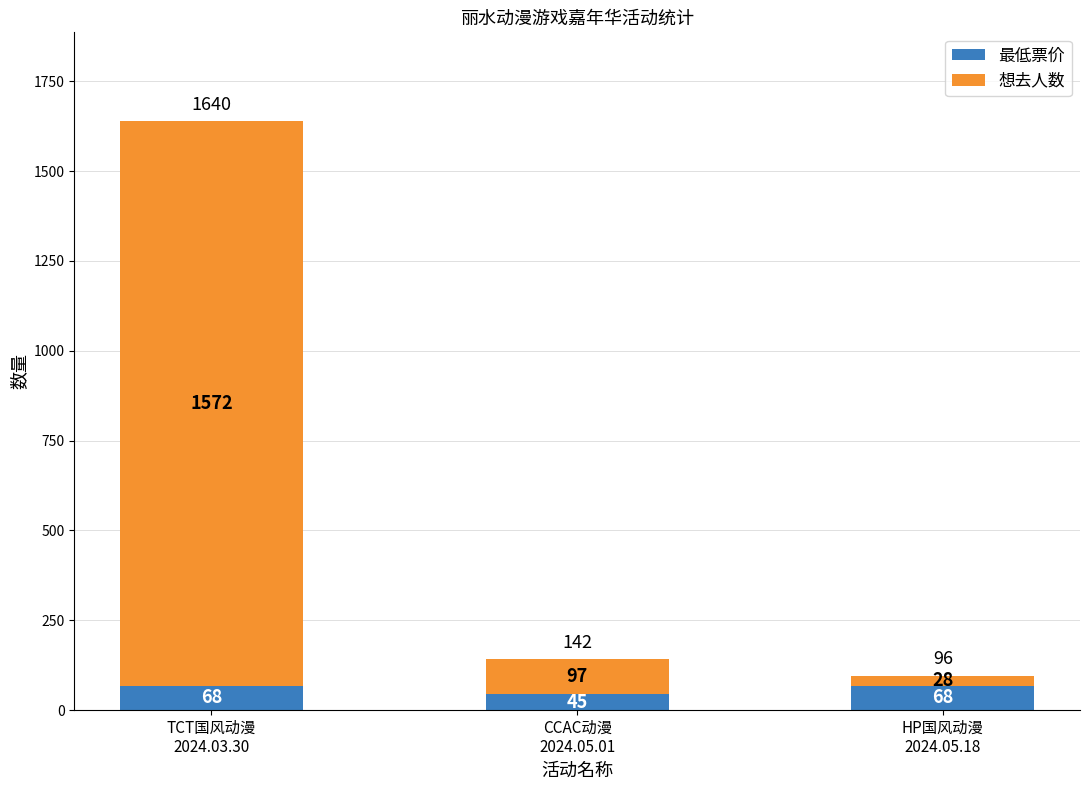

What is the highest value of the 最低票价 series?

68